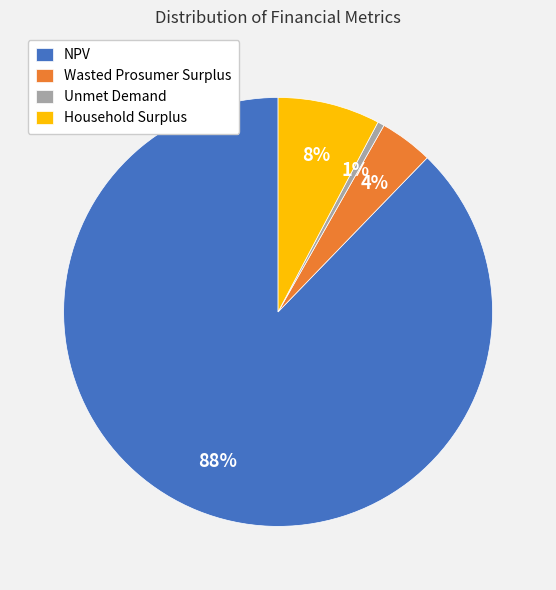

What is the largest slice in the pie chart?

NPV